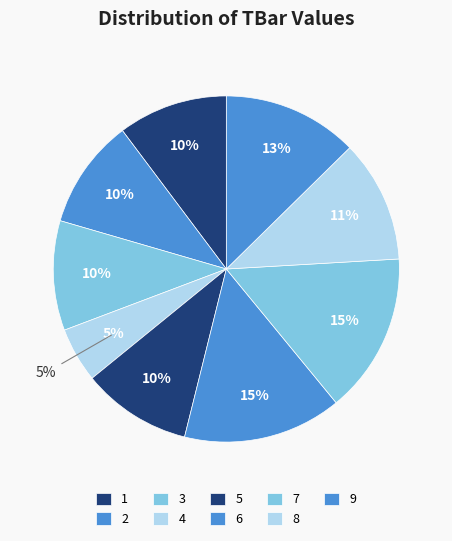

To the nearest percent, what portion does 5 represent?

10%